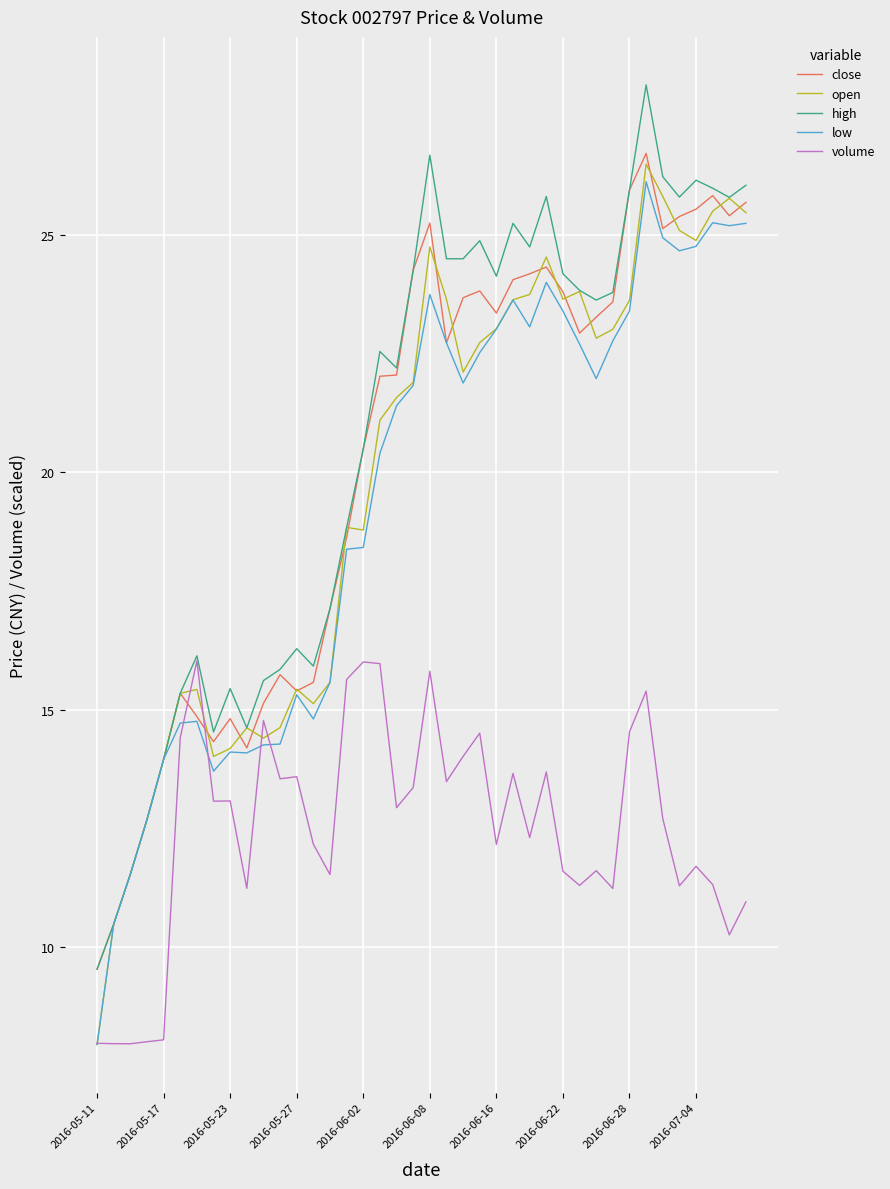

Which series has the widest spread of values?

high